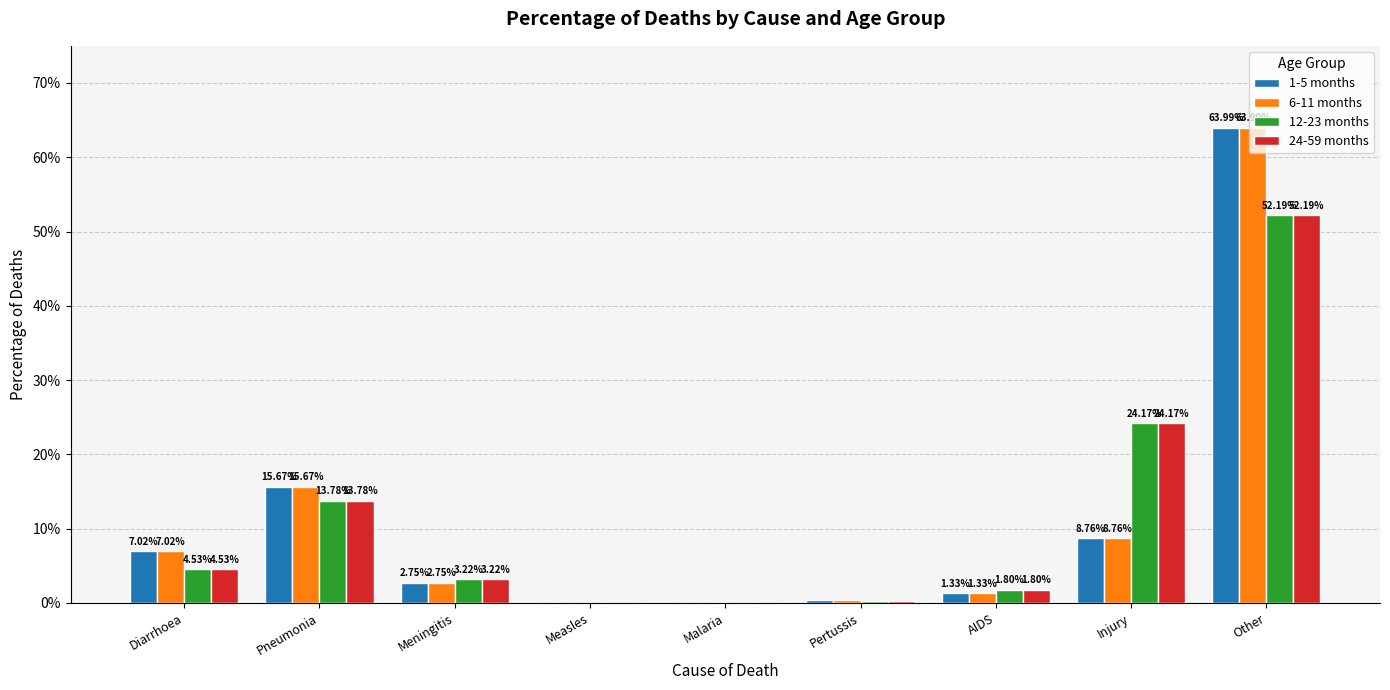

At Measles, list the series in order from smallest to largest.

1-5 months, 6-11 months, 12-23 months, 24-59 months